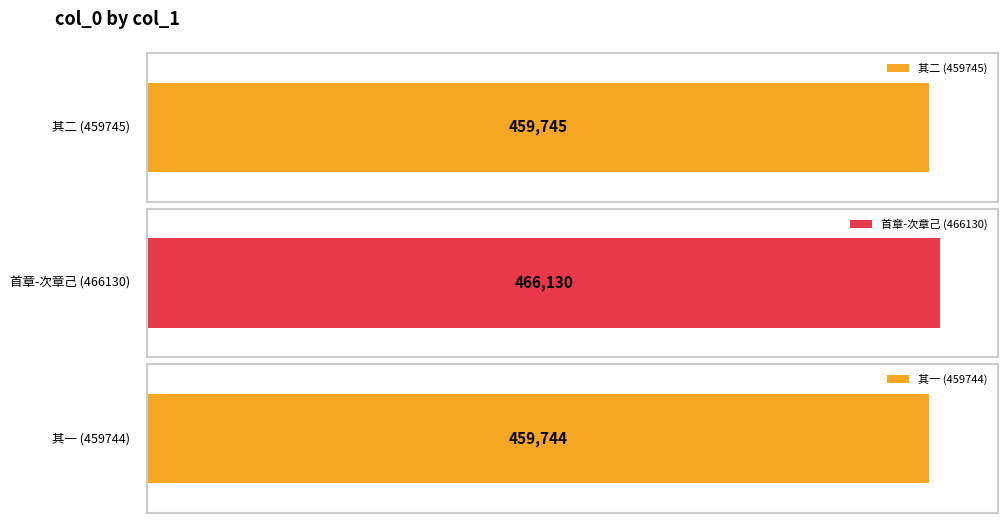

Where does the data first go above 459745?

醉与肖谈少日事，及明既醒，为赋二章，首章肖，次章己